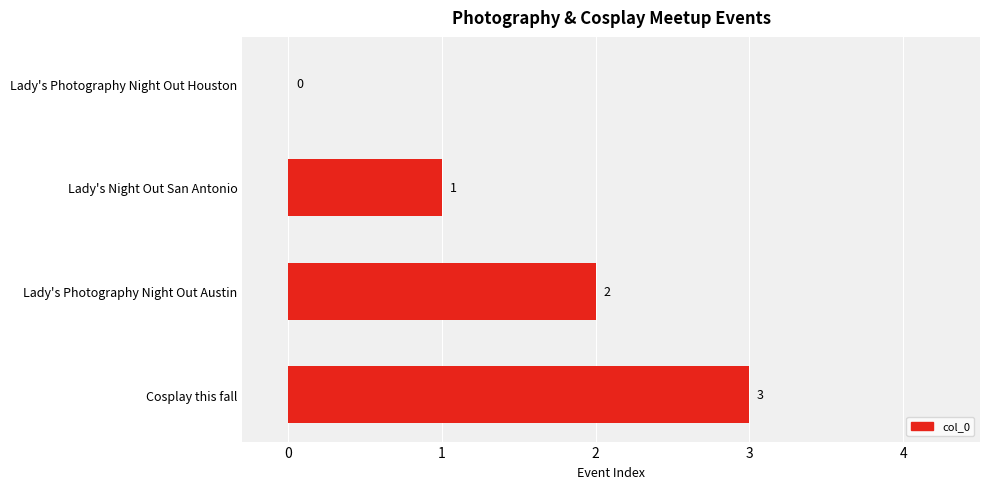

What is the sum of all values?

6